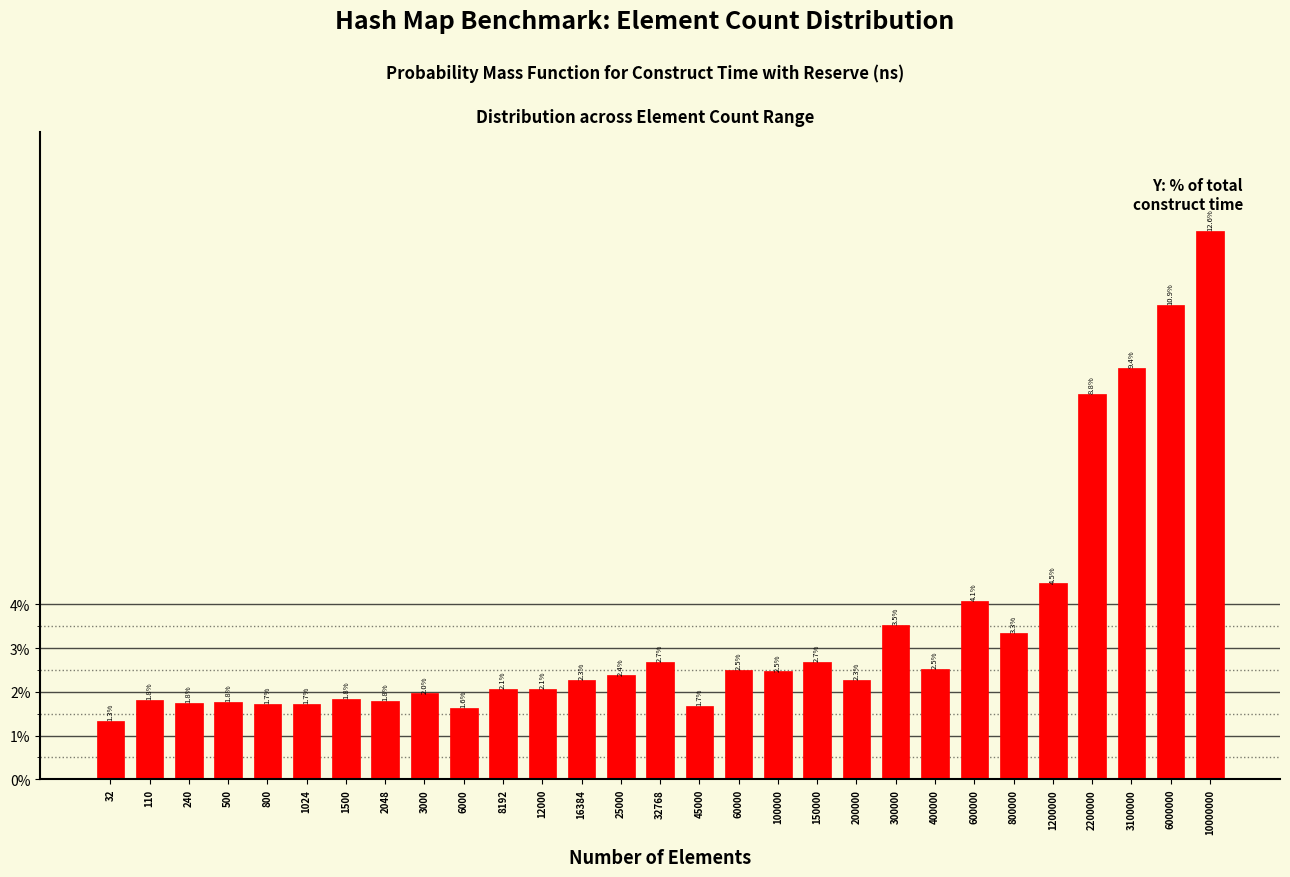

Reading left to right, extract all data points from this chart.

32=1.3	110=1.8	240=1.8	500=1.8	800=1.7	1024=1.7	1500=1.8	2048=1.8	3000=2.0	6000=1.6	8192=2.1	12000=2.1	16384=2.3	25000=2.4	32768=2.7	45000=1.7	60000=2.5	100000=2.5	150000=2.7	200000=2.3	300000=3.5	400000=2.5	600000=4.1	800000=3.3	1200000=4.5	2200000=8.8	3100000=9.4	6000000=10.9	10000000=12.6